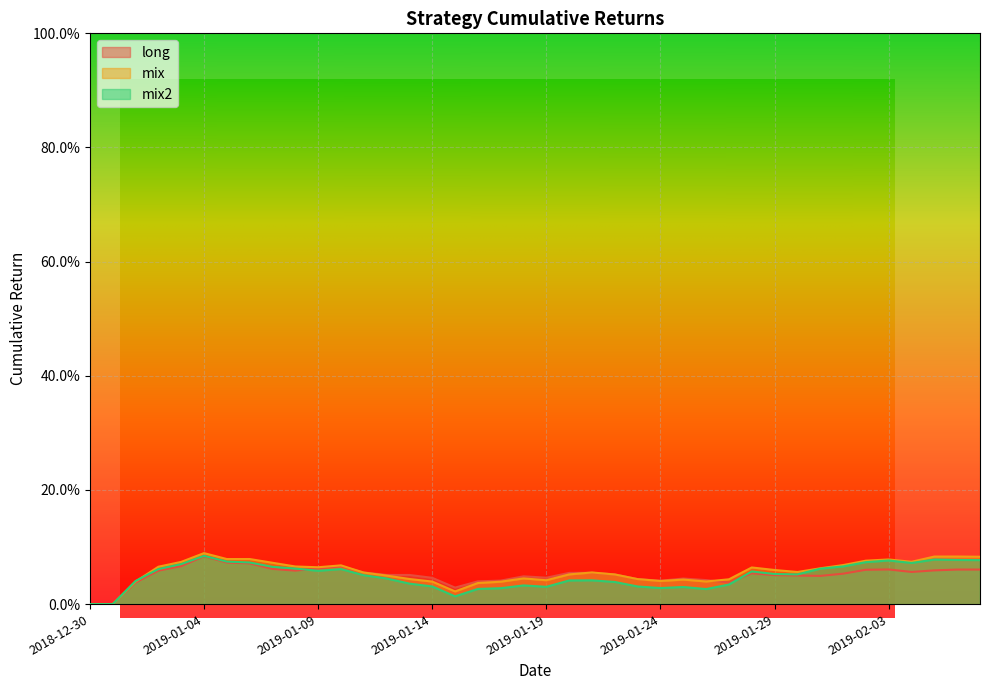

What position from the left is 2018-12-31?

2